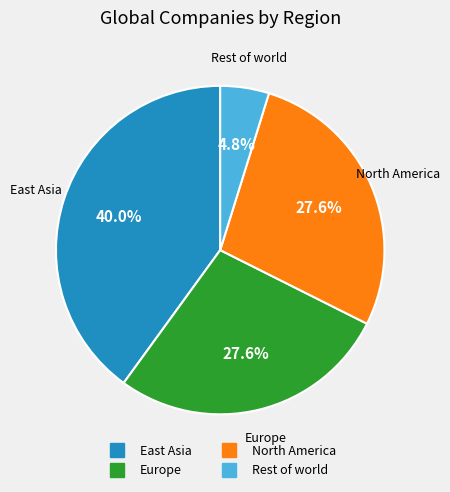

What is the largest slice in the pie chart?

East Asia